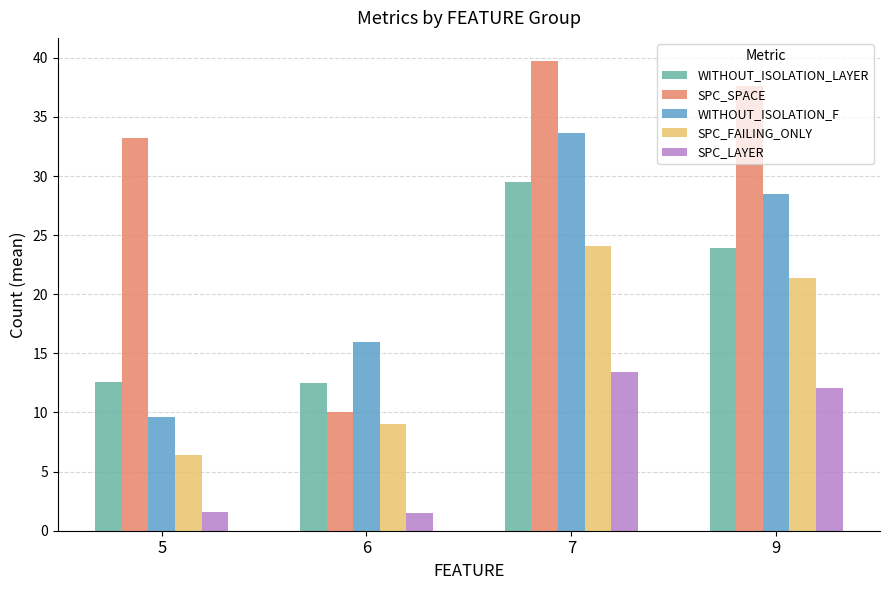

Which label corresponds to the largest value in the chart?

7